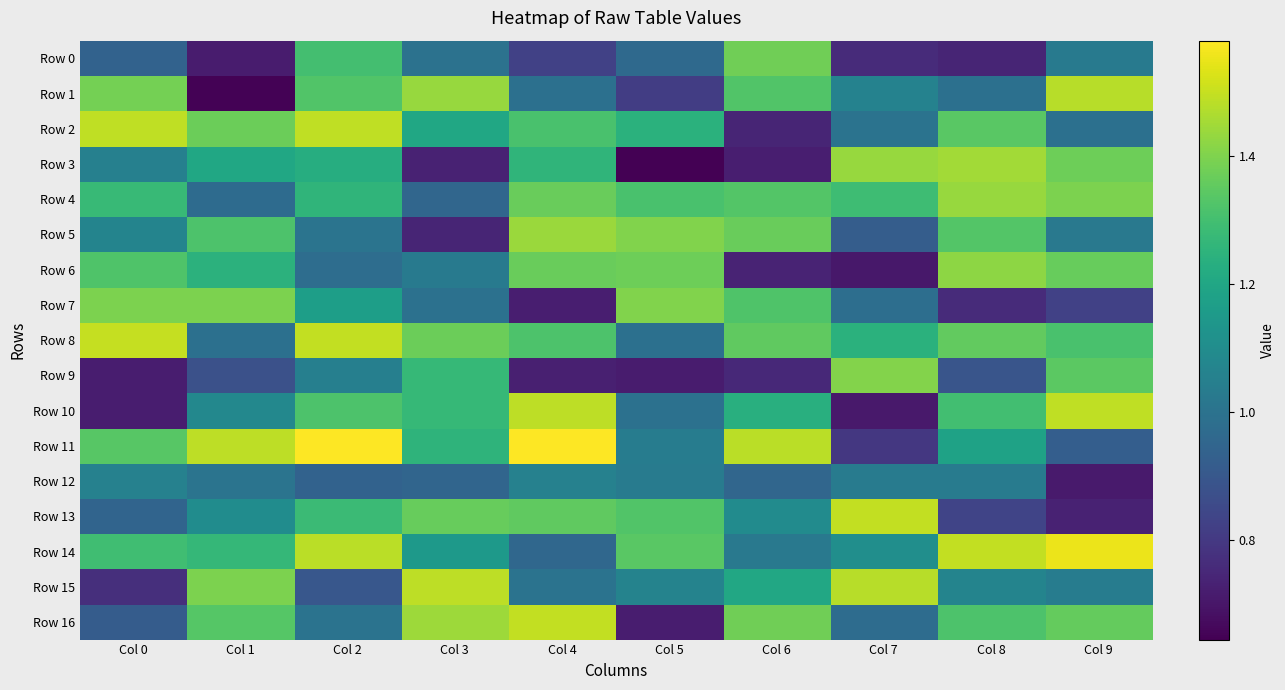

What is the greatest value displayed?

1.6